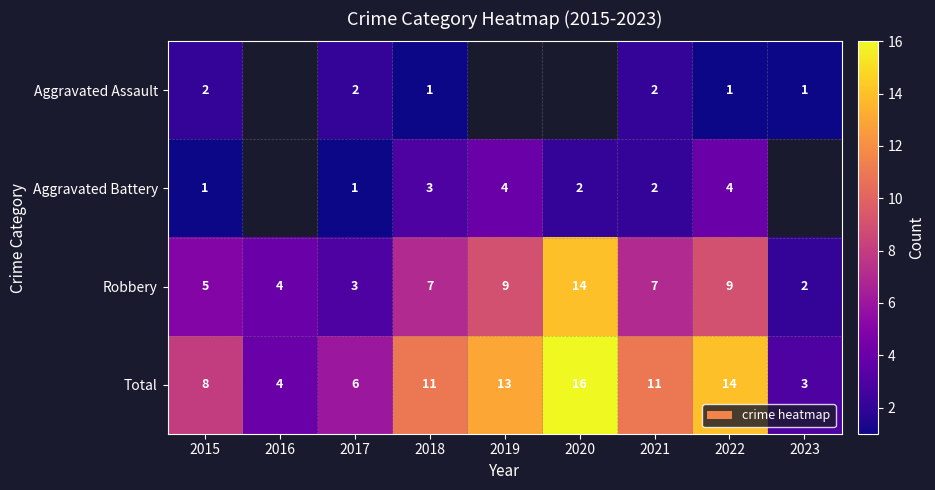

What is the highest value of the Total series?

16